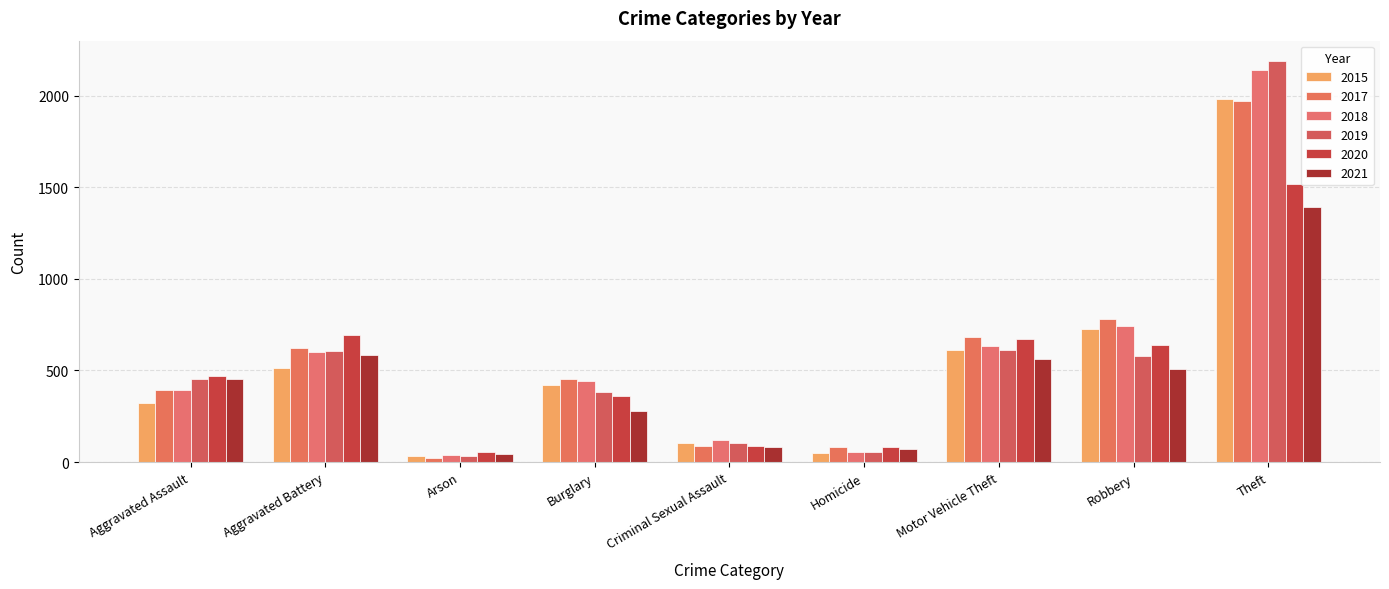

Between Aggravated Battery and Theft, which series saw the biggest shift?

2019